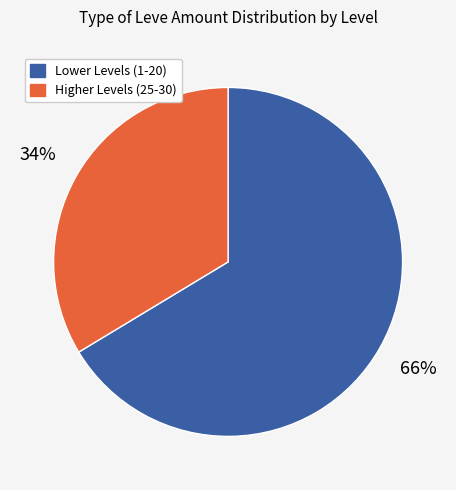

Is there a majority slice in this chart?

Yes